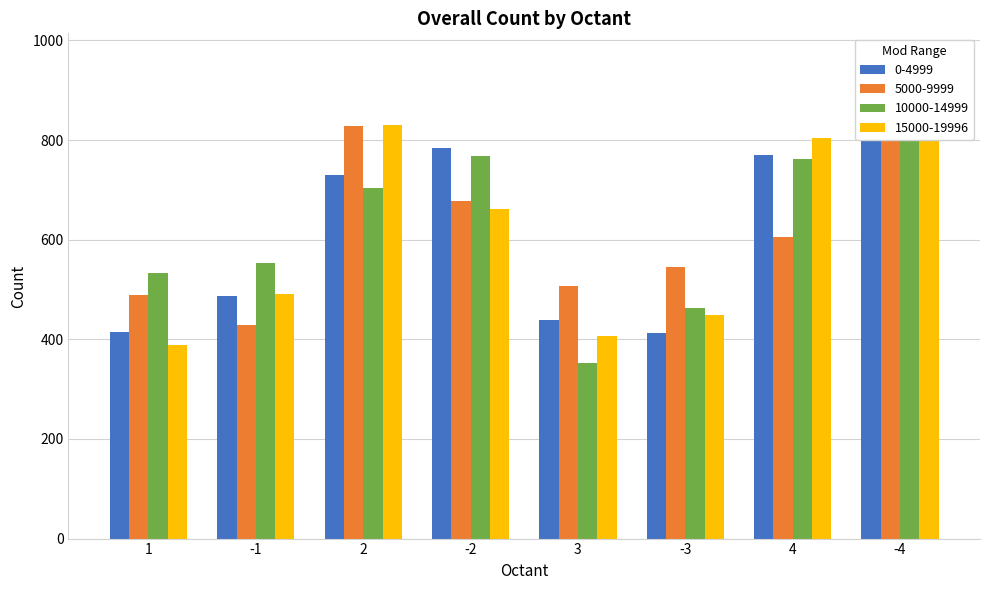

Which category has the highest value across all series?

-4